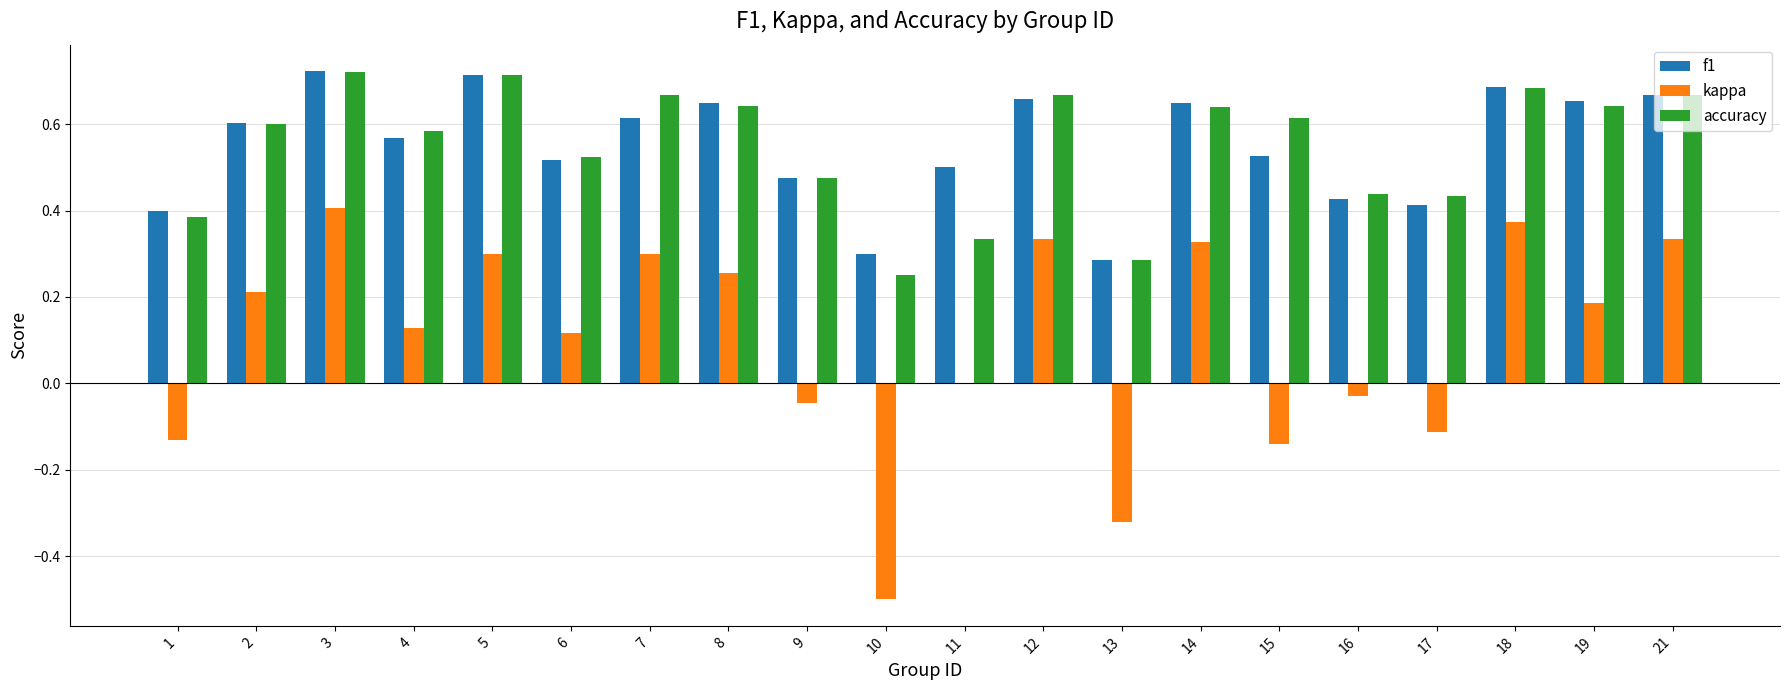

What is the sum of the f1 values at 21 and 3?

1.4